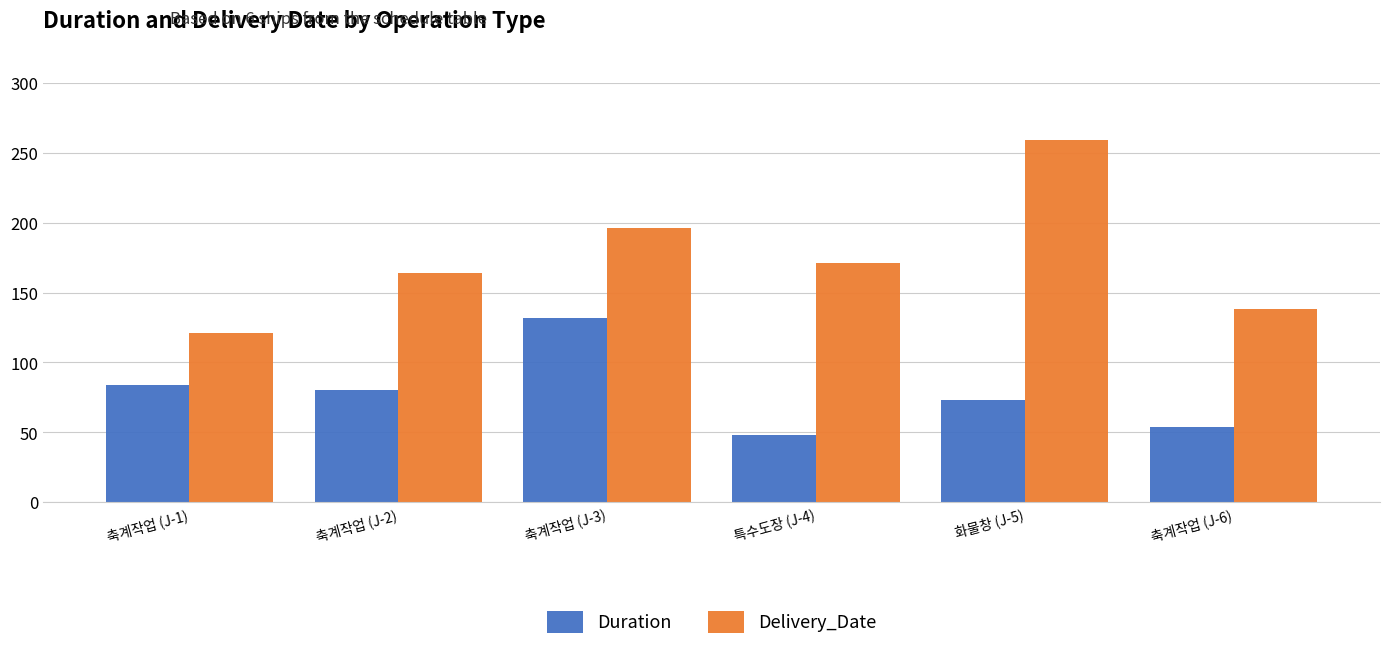

What is the spread (max minus min) of values at 축계작업 (J-2)?

84